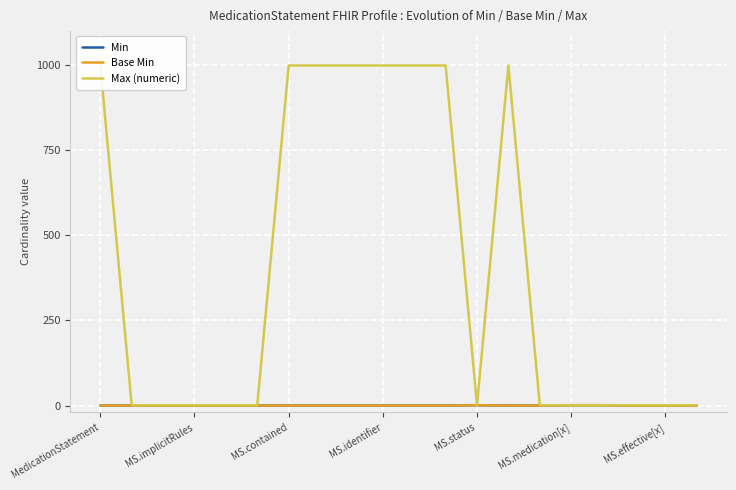

True or false: Max (numeric) has a value of 1 at MS.effective[x].

True